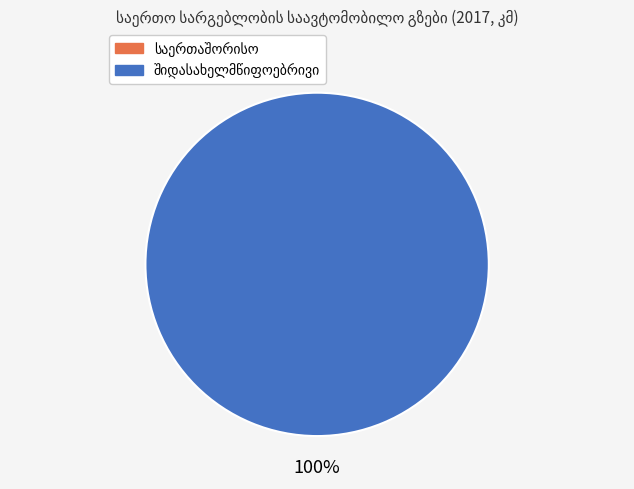

Is there any slice that represents more than half of the pie?

Yes